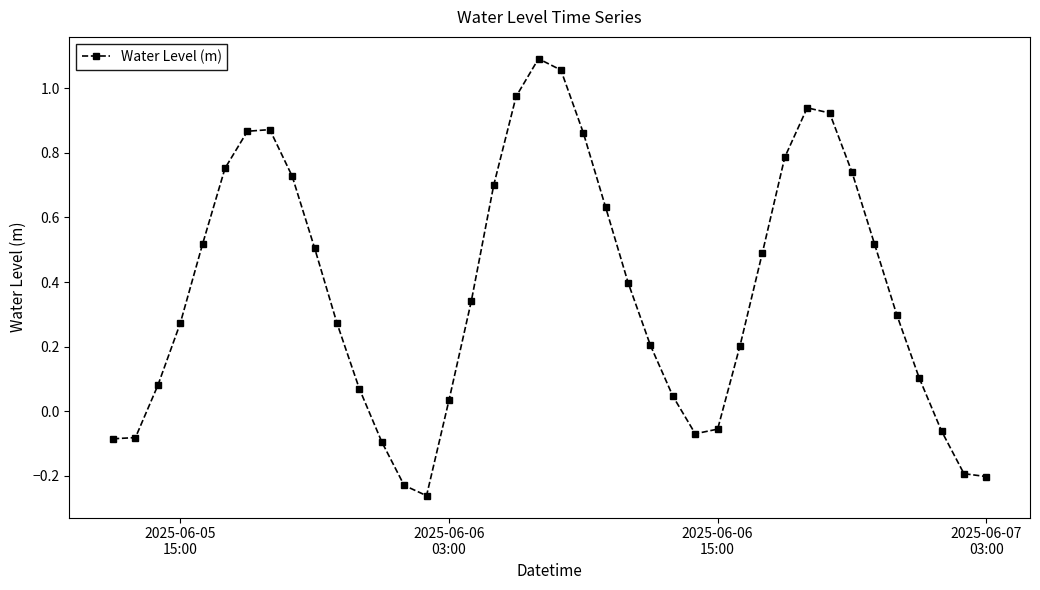

How many lines are shown in the chart?

1